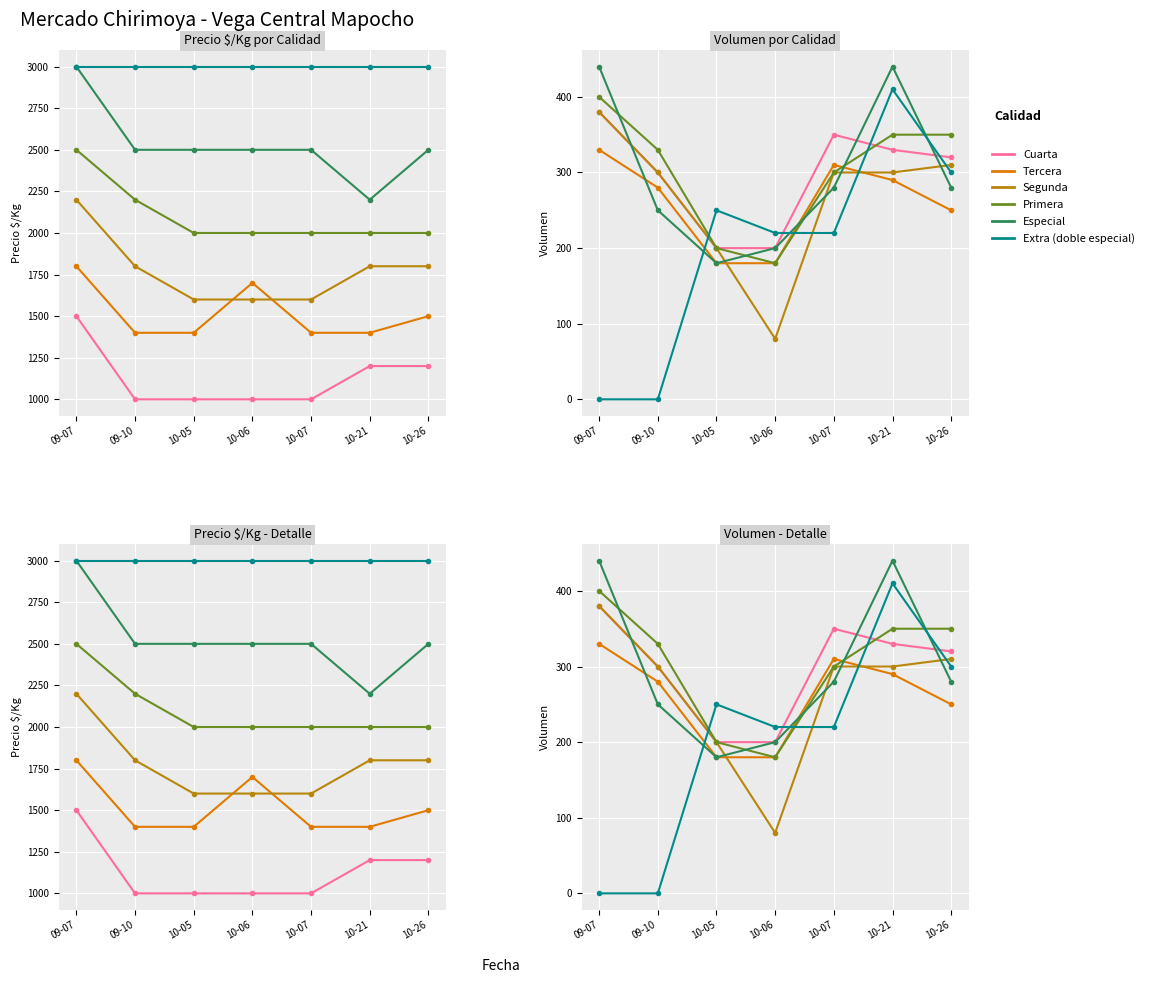

What is the difference between the second highest and second lowest values in the Especial series?

240